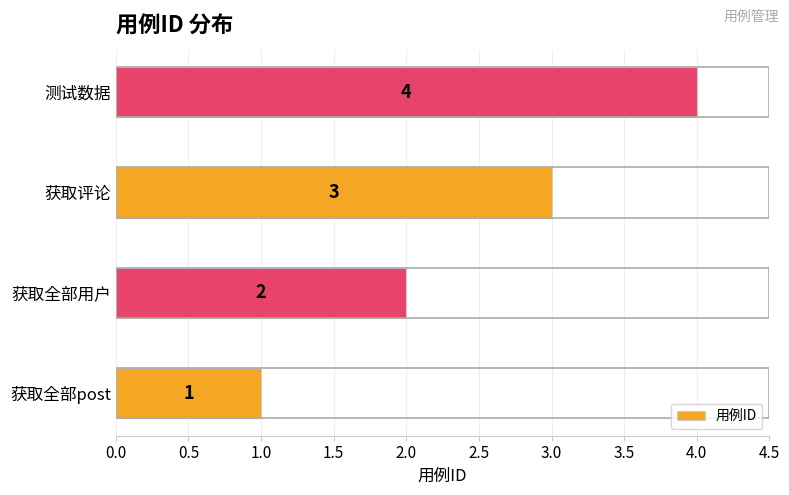

What is the difference between the second highest and second lowest values?

1